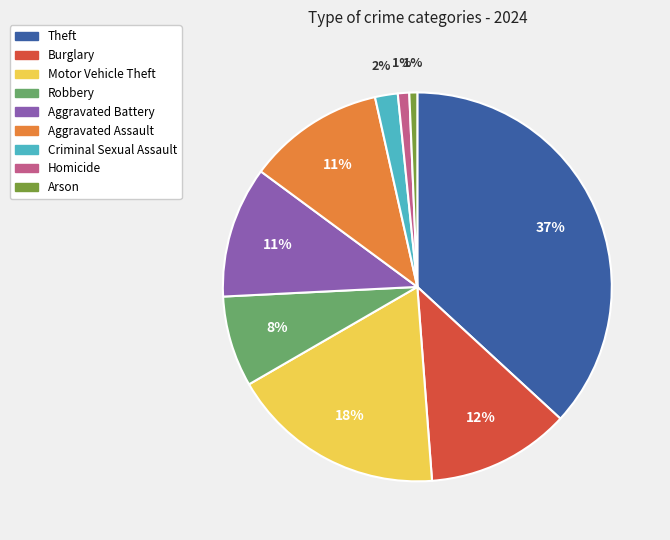

Is Aggravated Assault the majority of the pie?

No